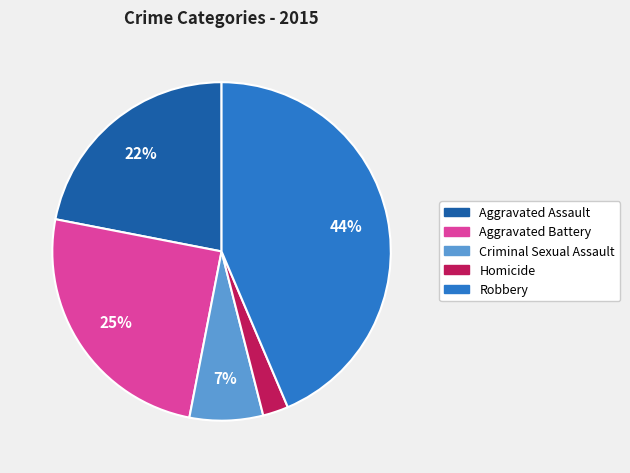

How many slices are in this pie chart?

5